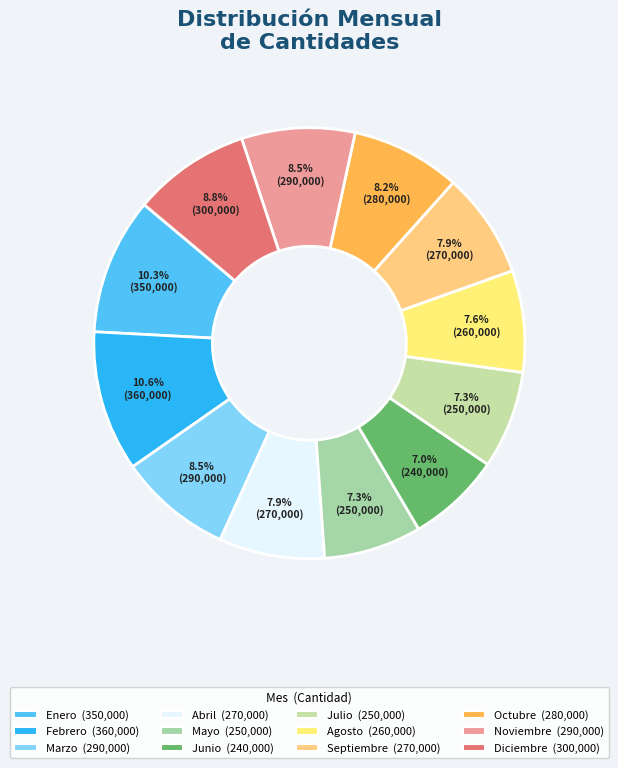

True or false: Julio accounts for 7% of the total.

True